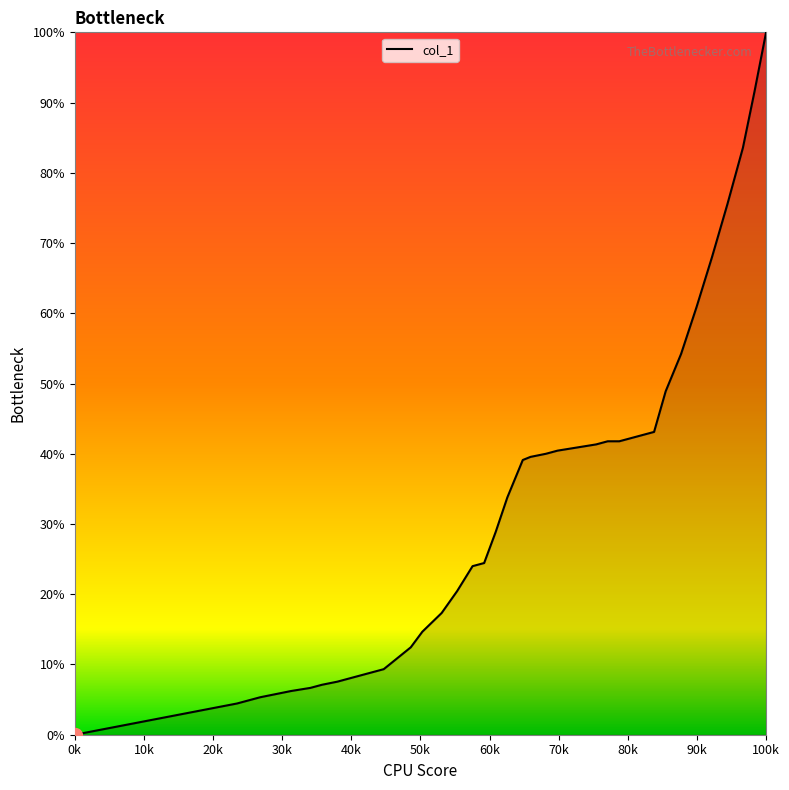

What is the greatest value displayed?

100.0